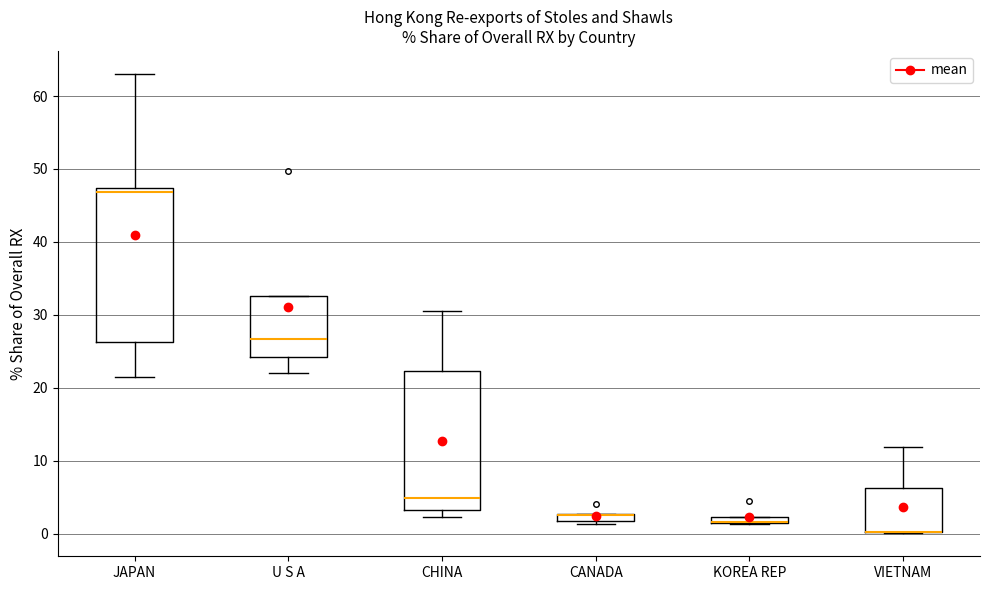

Comparing the boxes themselves (not the whiskers), which one is the tallest?

JAPAN